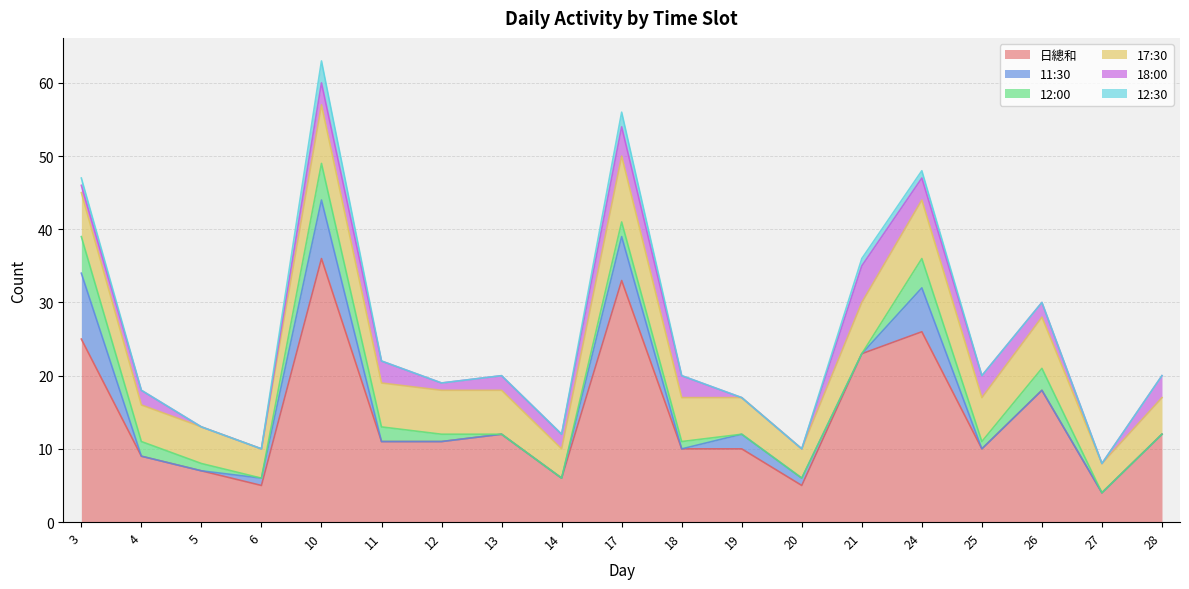

Which series changed the most between 6 and 28?

日總和